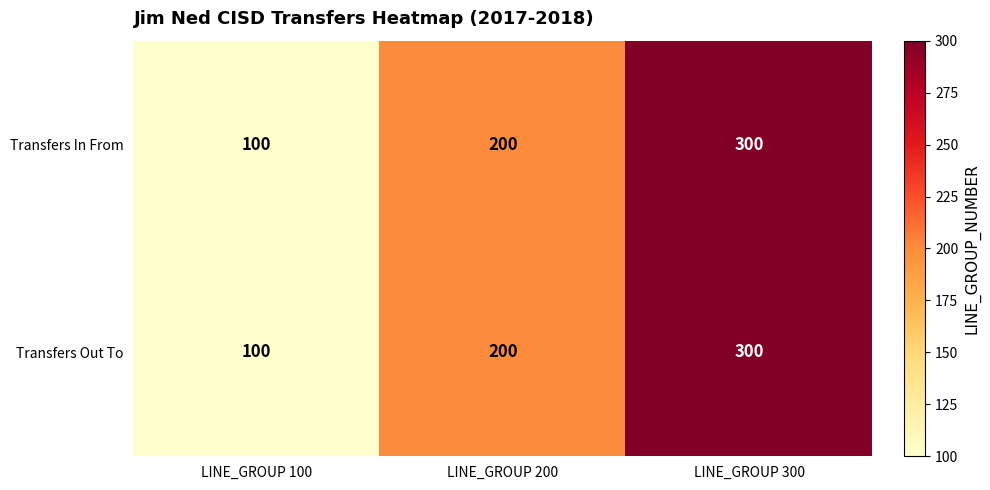

At which category is the sum across all series the highest?

LINE_GROUP 300